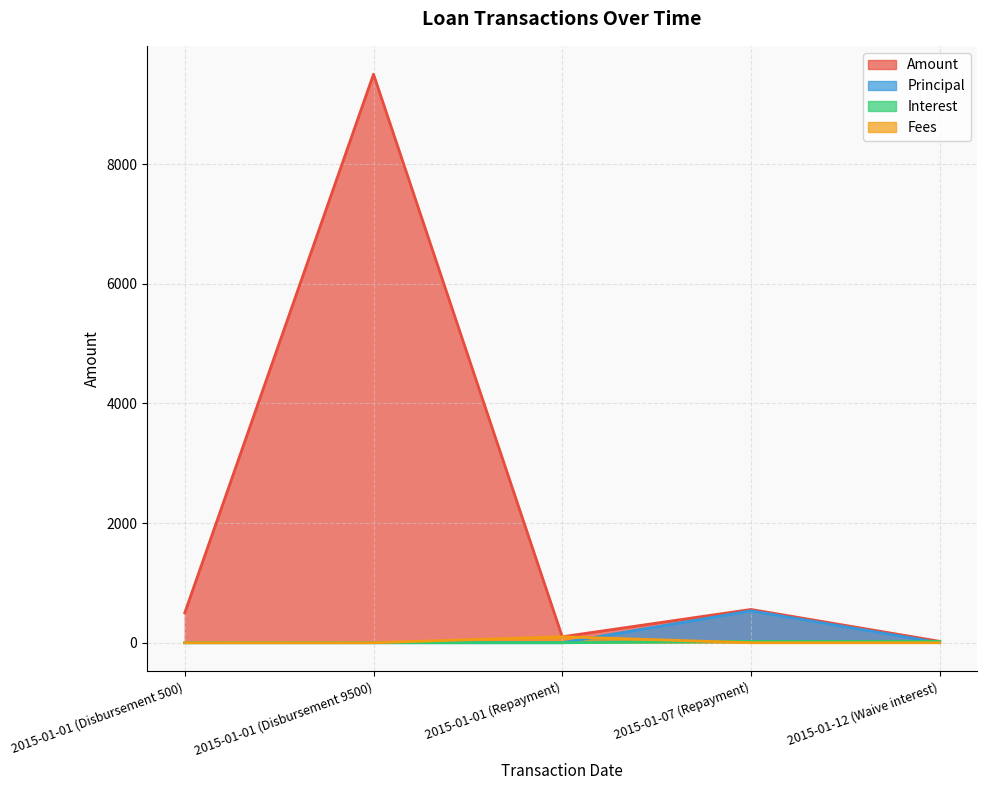

At which label does Interest reach its peak?

2015-01-07 (Repayment)